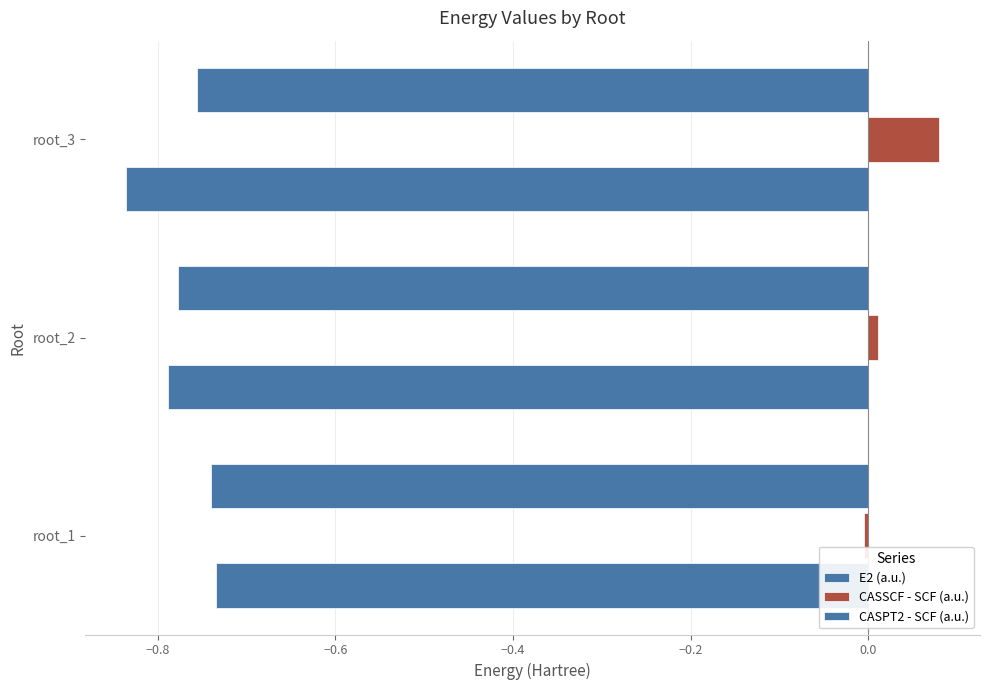

How many values in CASSCF - SCF (a.u.) are below zero?

1